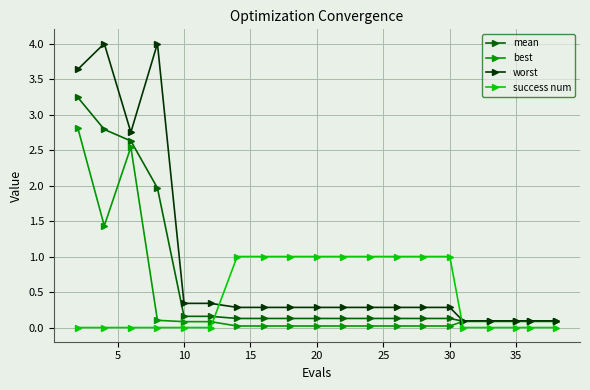

Count the number of categories in the chart.

20